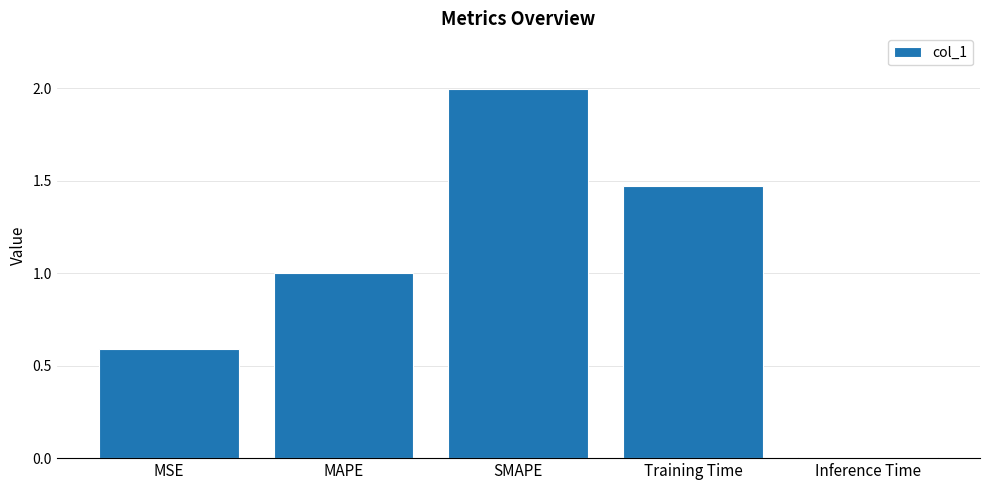

What is the change in value from MSE to SMAPE?

+1.4